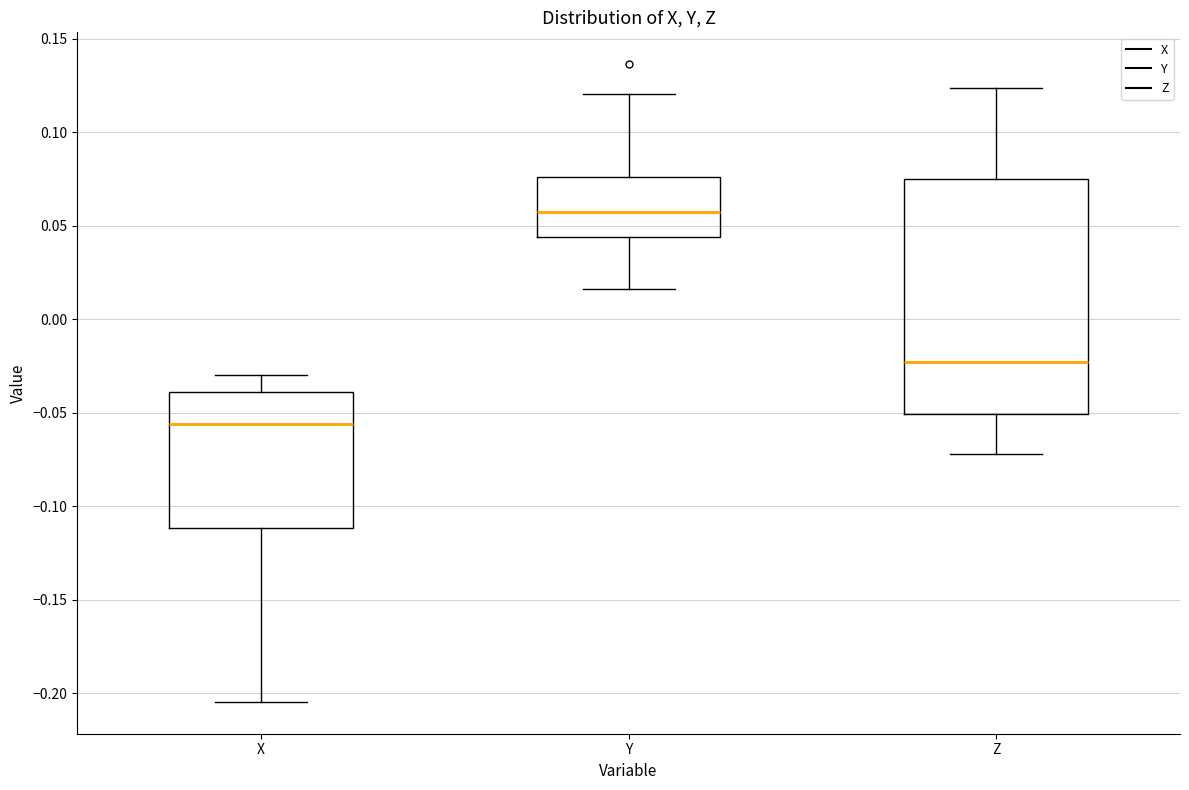

Where does the lower whisker of the box for Z end on the y-axis? The values are not printed on the chart, so give them approximately, as read against the axis.

-0.070